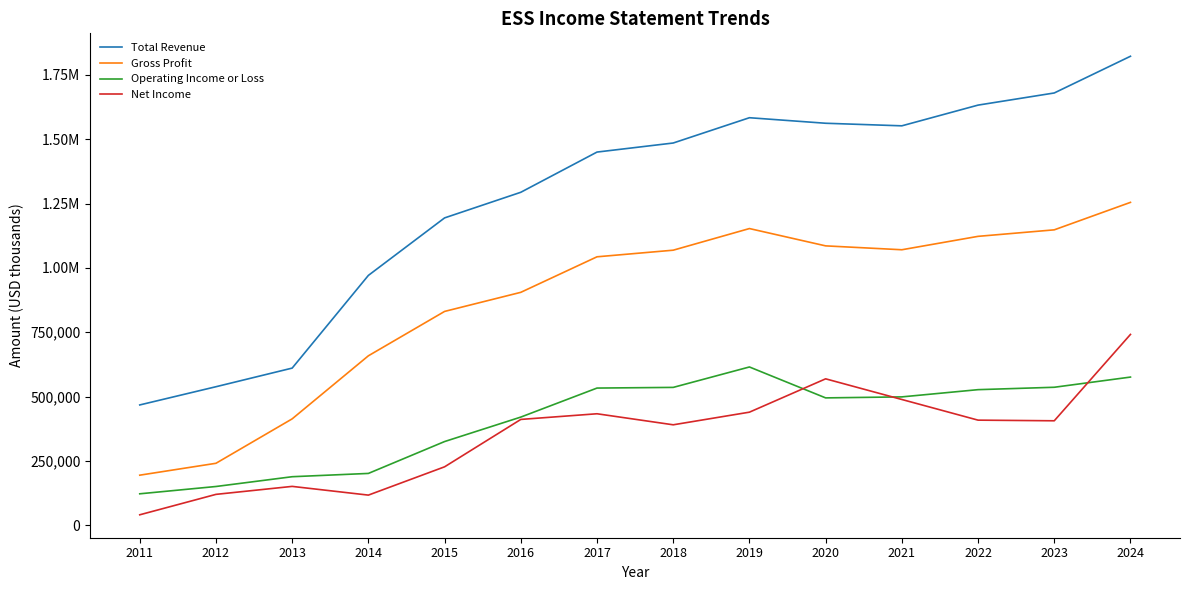

Does the chart have visible grid lines?

No